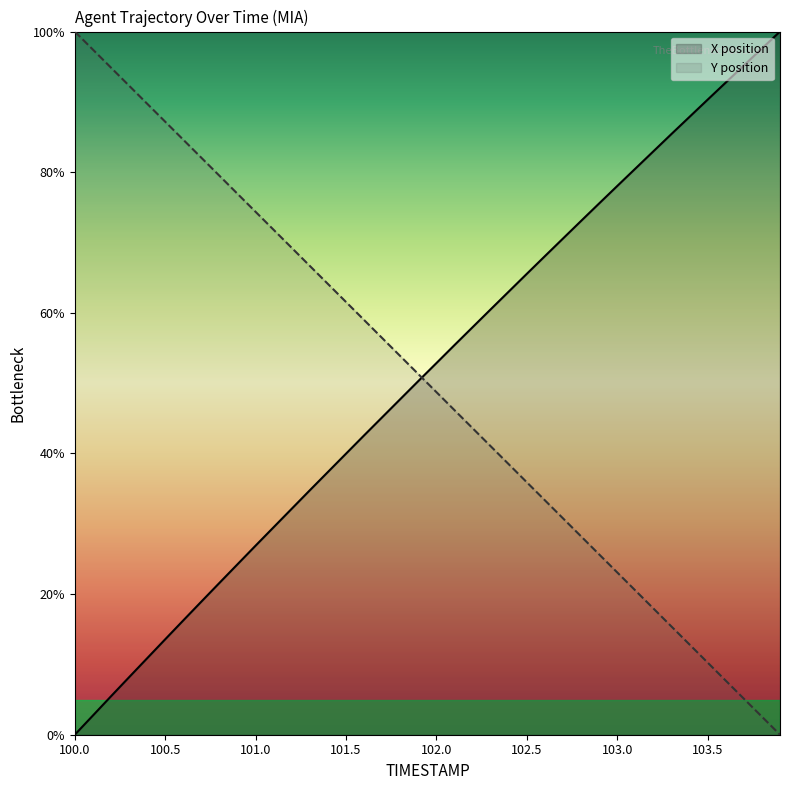

Which category has the highest value across all series?

103.9